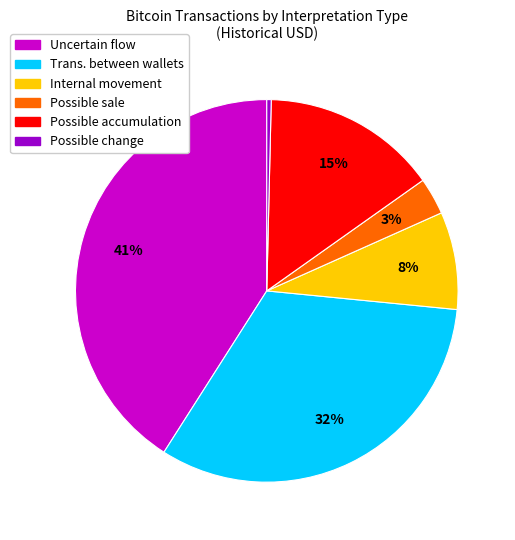

Which has a higher value, Uncertain flow or Possible sale?

Uncertain flow